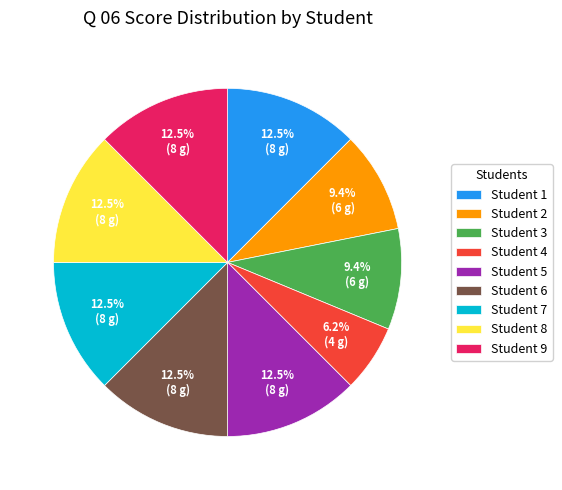

What is the ratio of the value at Student 4 to the value at Student 8?

0.5